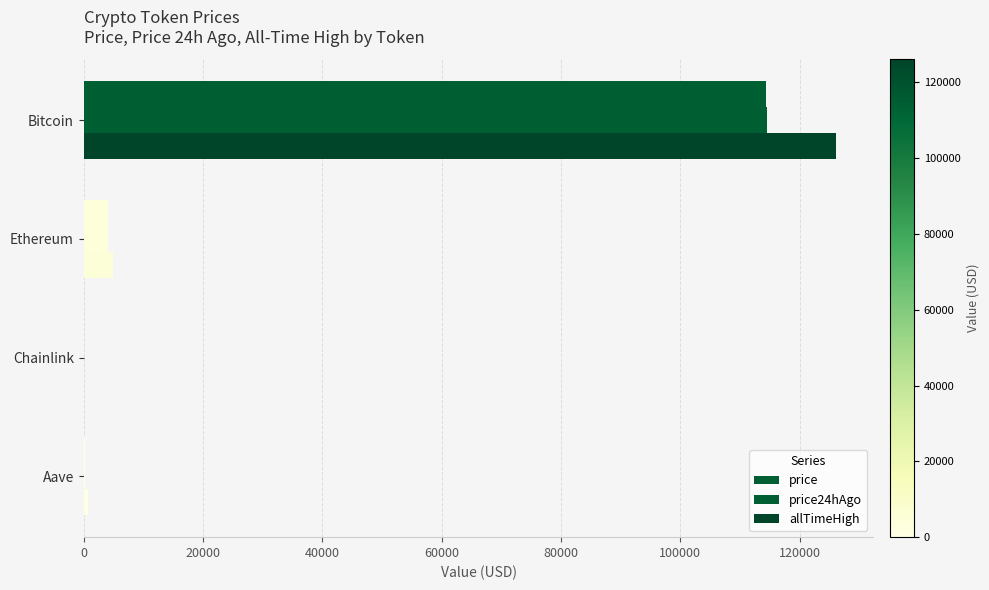

Which series has the largest total across all categories?

allTimeHigh